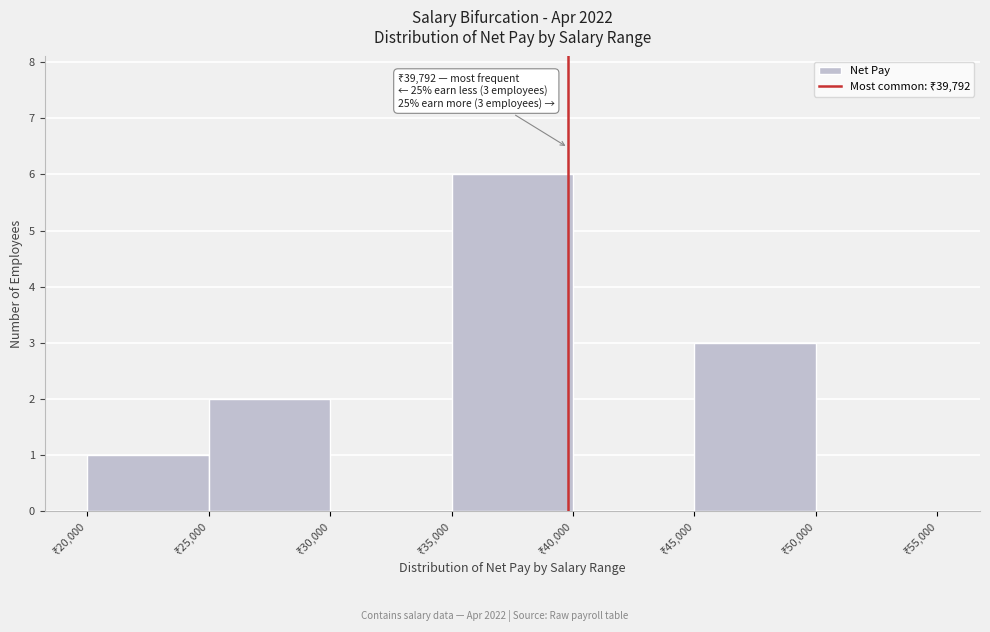

Which range on the x-axis has the tallest bar?

35000 to 40000